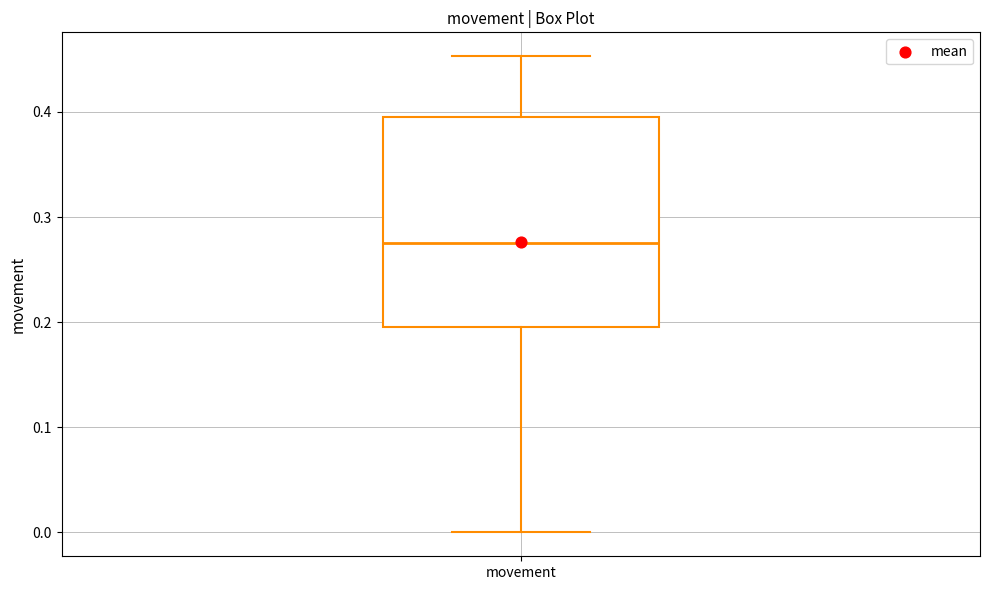

Transcribe this box plot: give where the median line is, the range the box spans, and where the two whiskers end, as read against the y-axis. The values are not printed on the chart, so give them approximately, as read against the axis.

median 0.28, box 0.20 to 0.40, whiskers 0.00 to 0.45